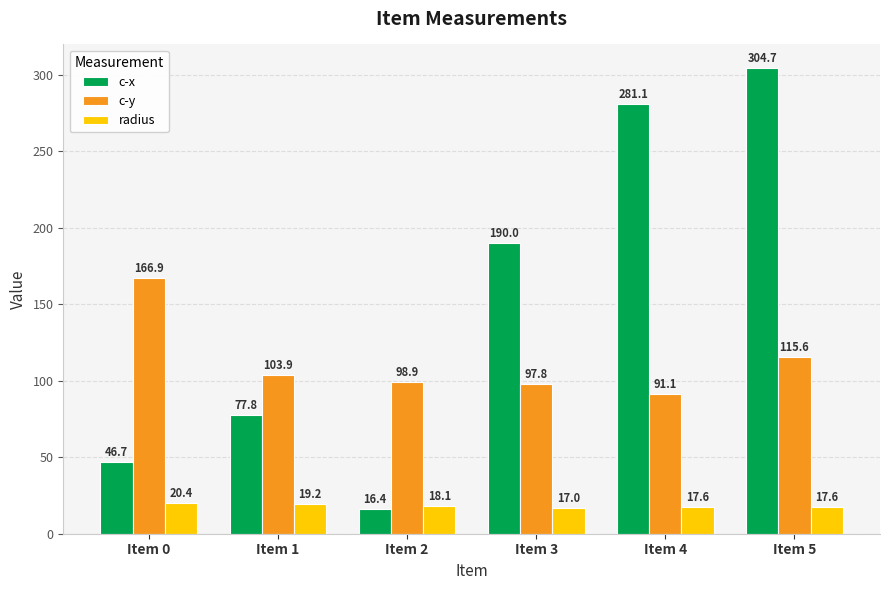

Are the bars horizontal?

No